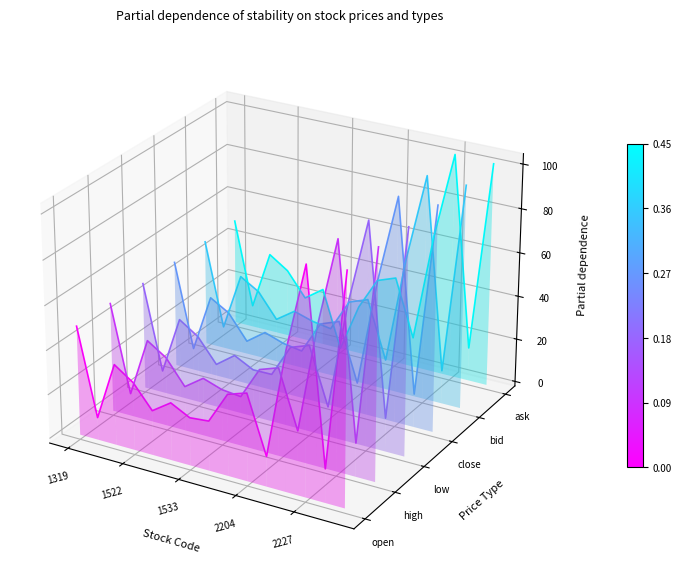

What is the label of the 4th point from the left?

2204